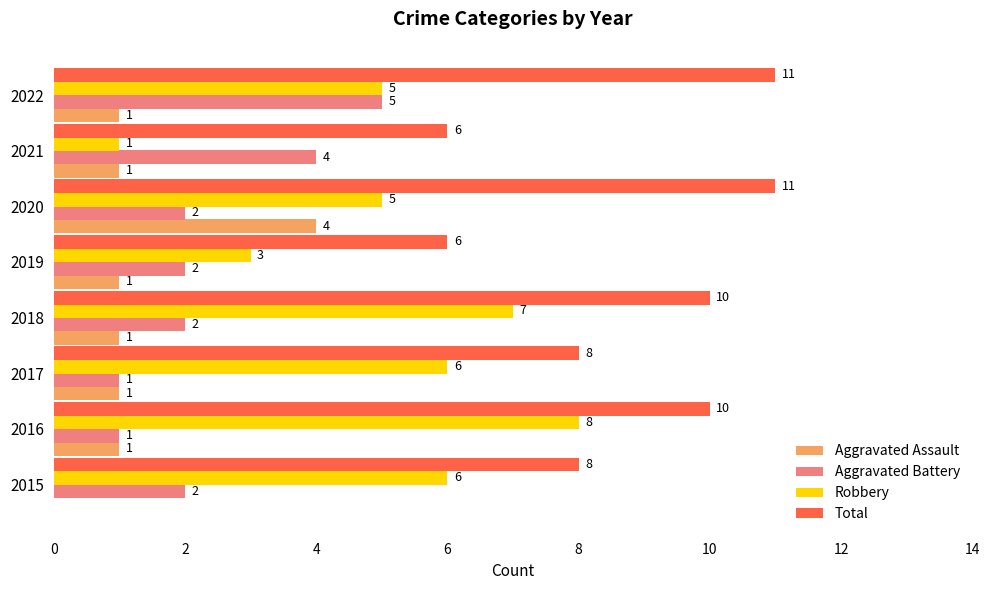

What is the sum of all Total values?

70